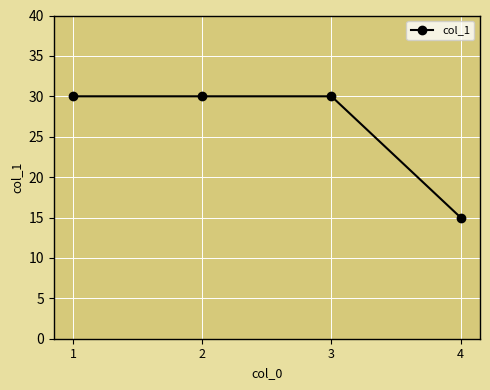

Between 4 and 3, which is larger?

3